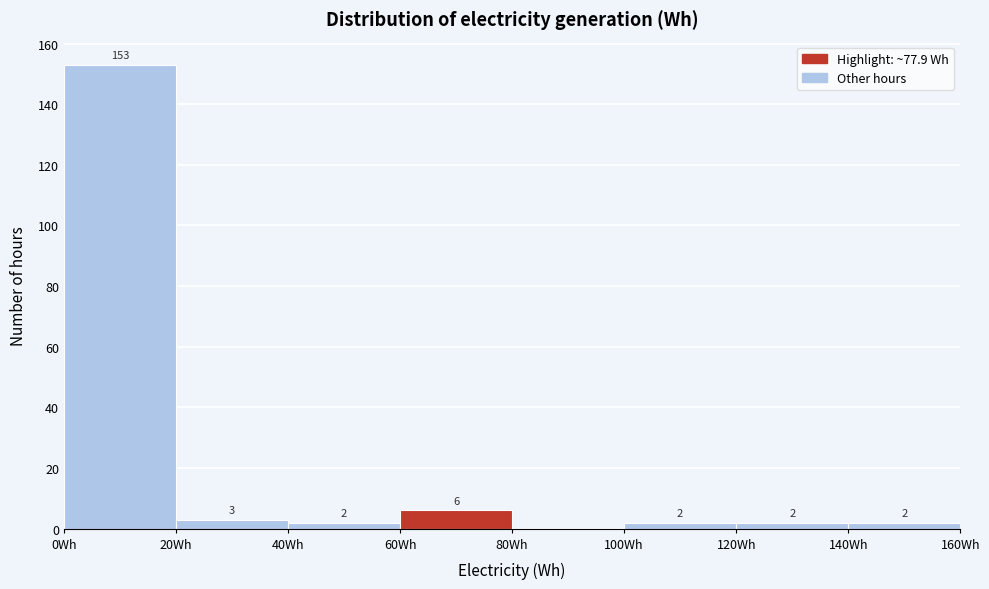

Which range on the x-axis has the tallest bar?

0 to 20